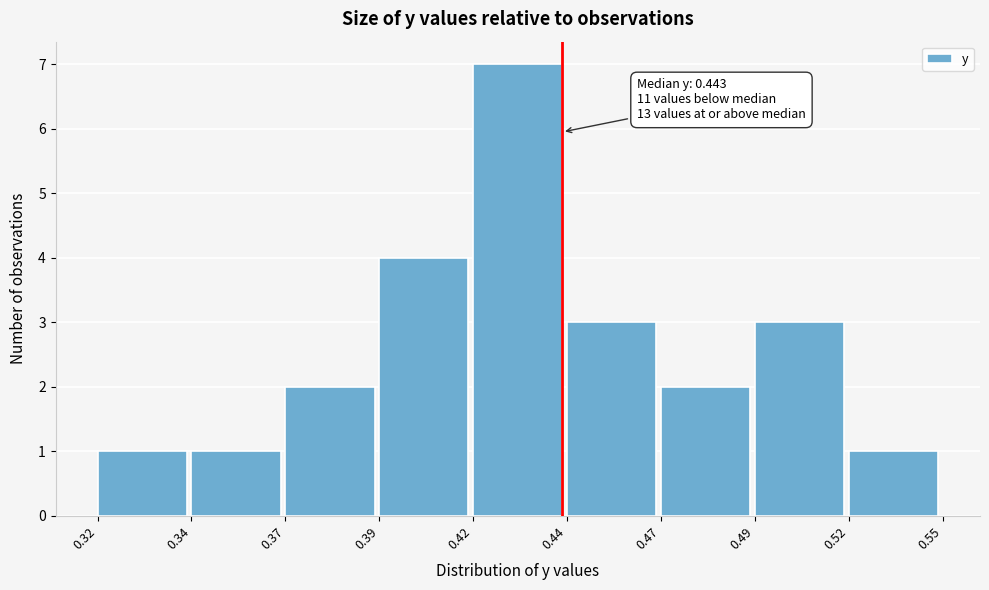

Reading left to right, extract all data points from this chart.

1	1	2	4	7	3	2	3	1